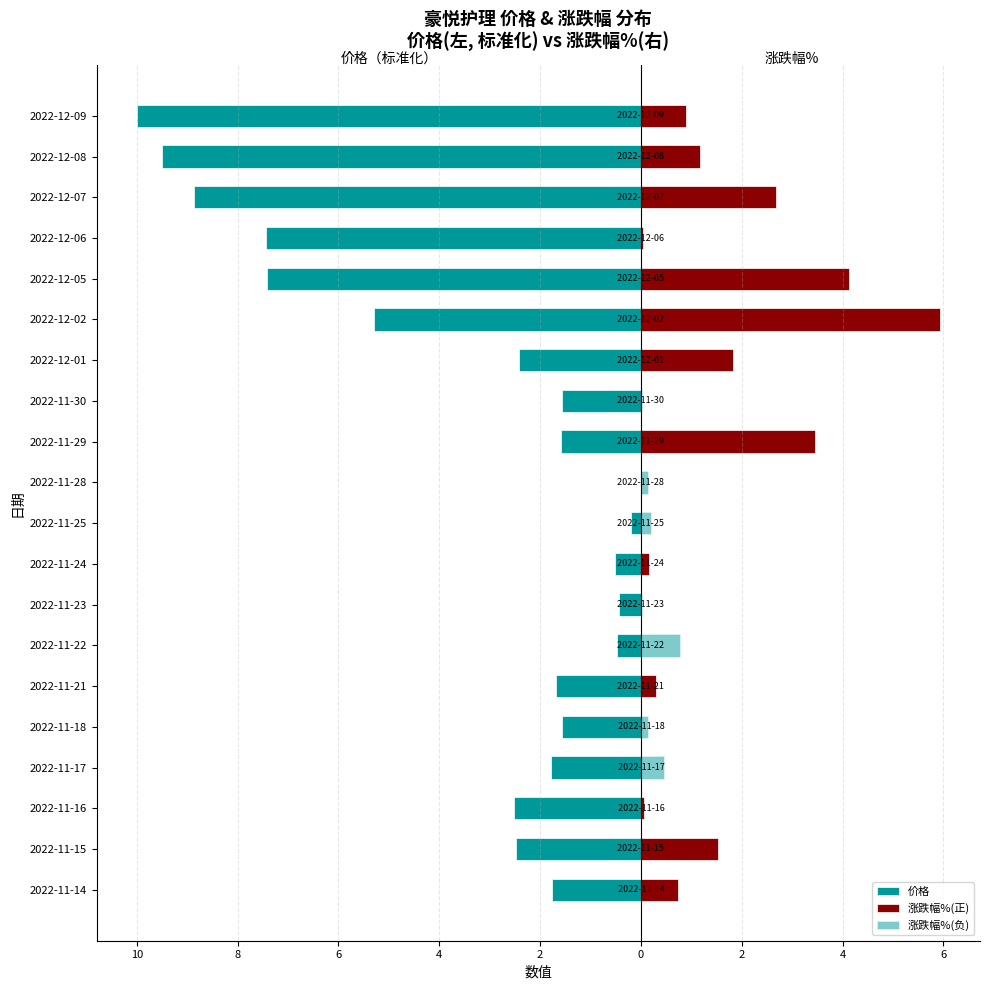

At 2022-11-21, list the series in order from smallest to largest.

价格, 涨跌幅%(负), 涨跌幅%(正)